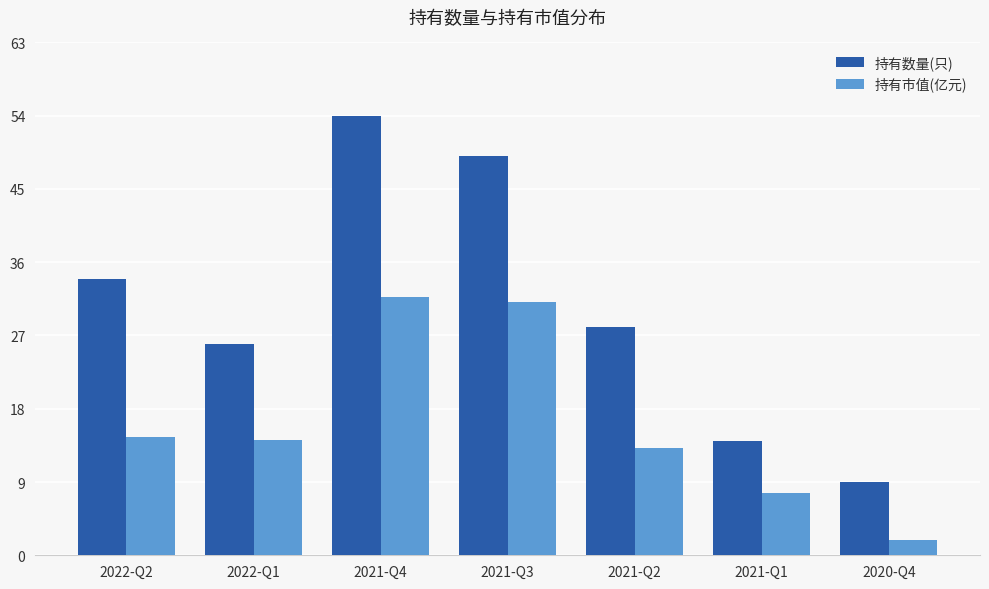

Which series has the largest range (max minus min)?

持有数量(只)